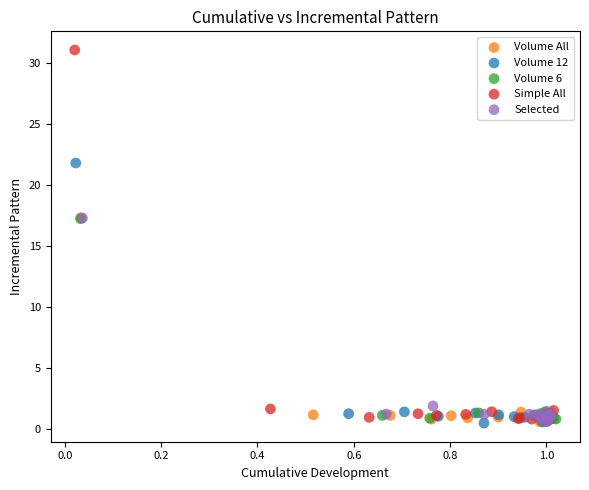

Which series contains the highest Y value?

Simple All